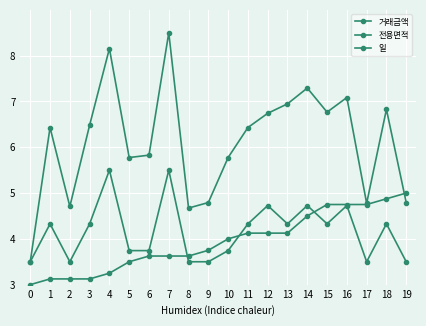

At which label does 전용면적 first exceed 4?

1